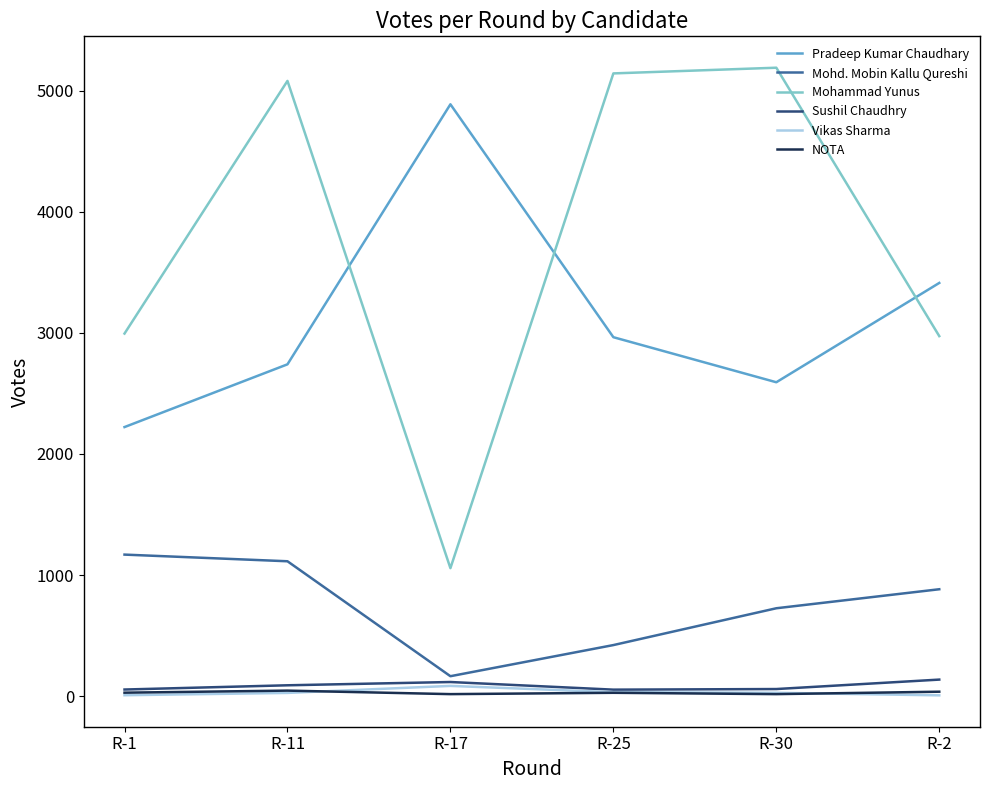

Where is Mohd. Mobin Kallu Qureshi nearest to the value 667?

R-30